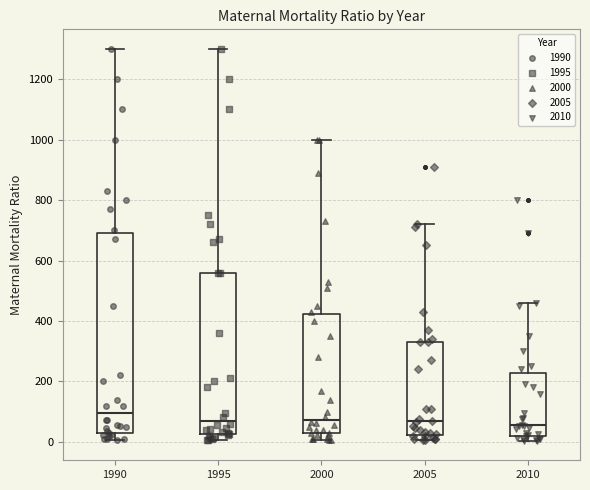

Comparing the boxes themselves (not the whiskers), which one is the tallest?

1990